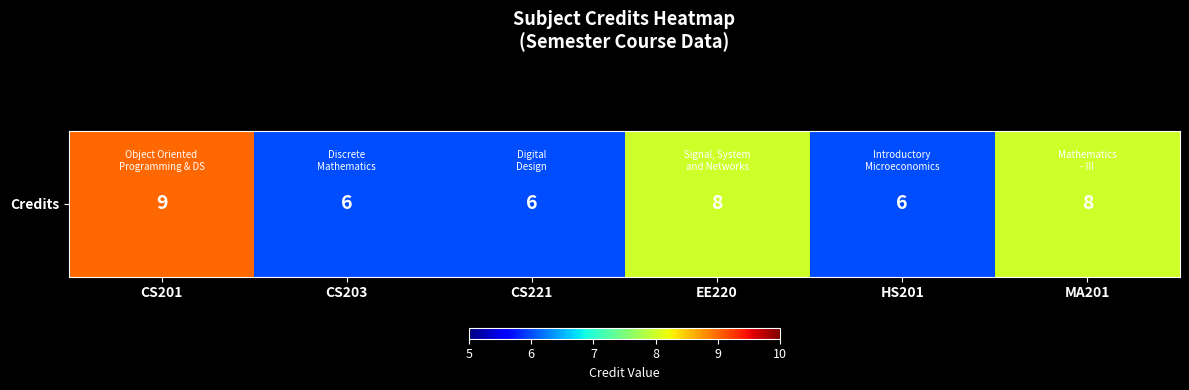

What is the difference between the second highest and second lowest values?

2